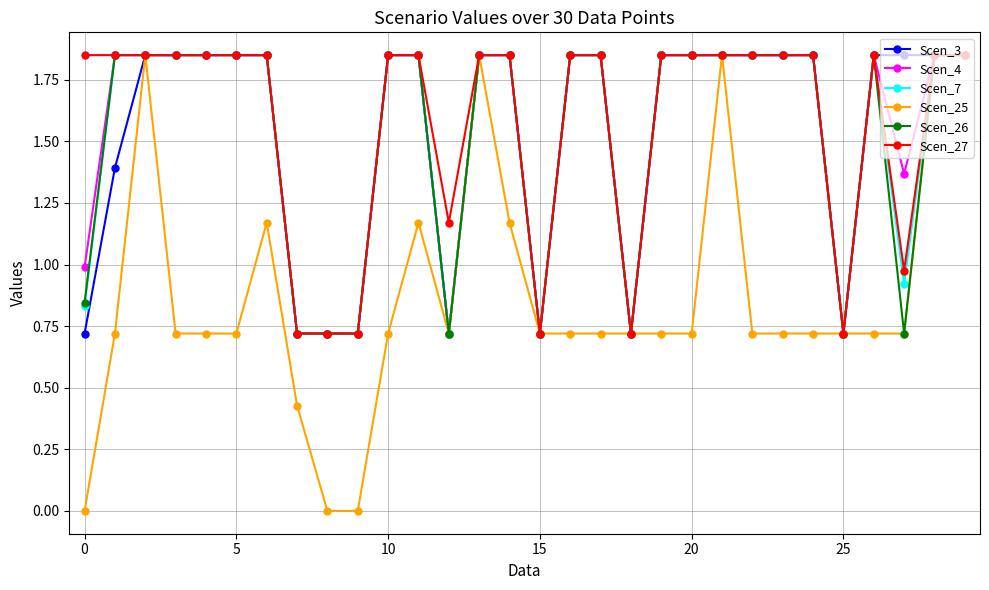

What is the lowest value of the Scen_26 series?

0.7